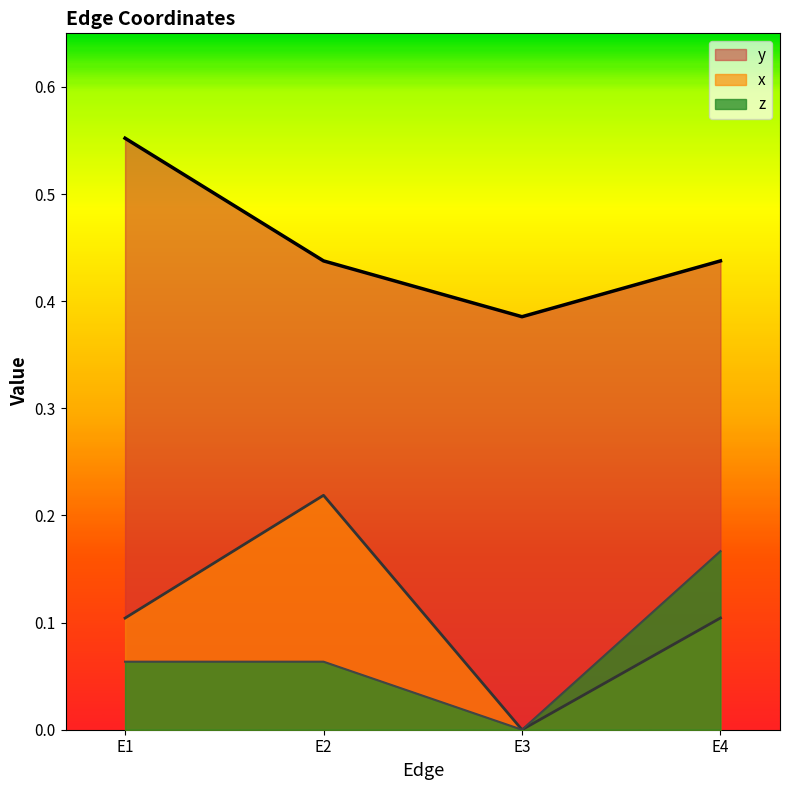

What is the spread (max minus min) of values at E2?

0.4